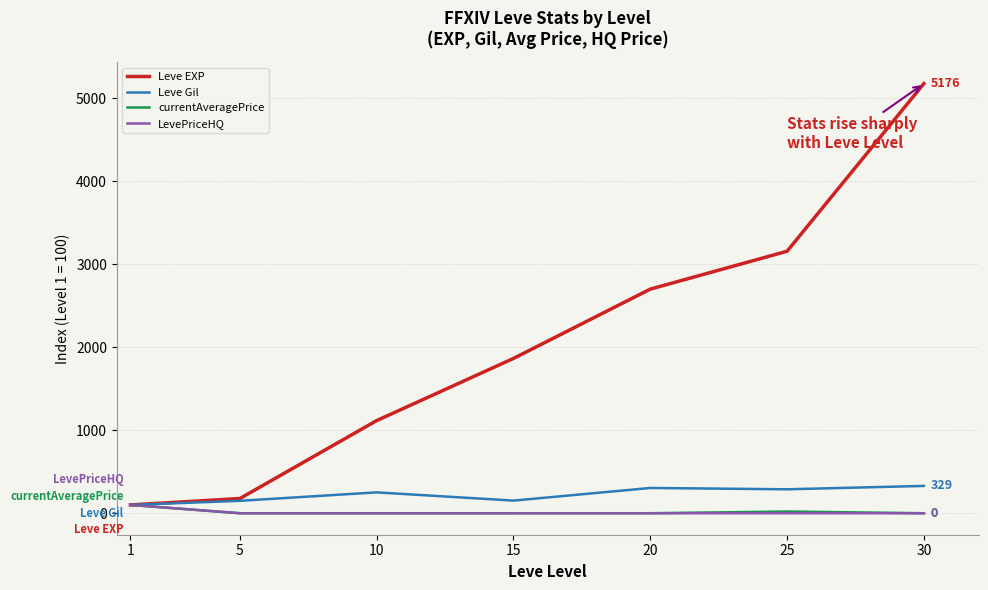

The value of LevePriceHQ at 15 is 0.0. True or false?

True